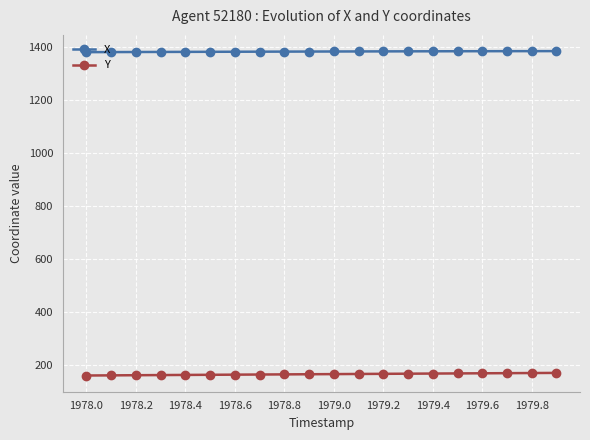

Rank the series by their maximum value, from lowest to highest.

Y, X